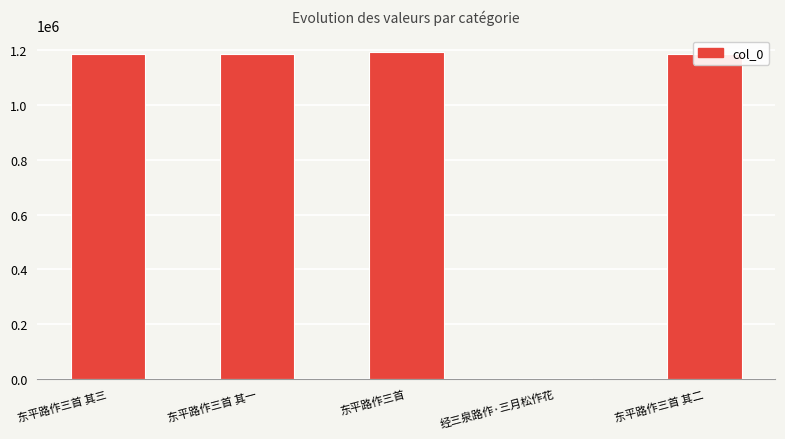

How many series are shown in this chart?

1